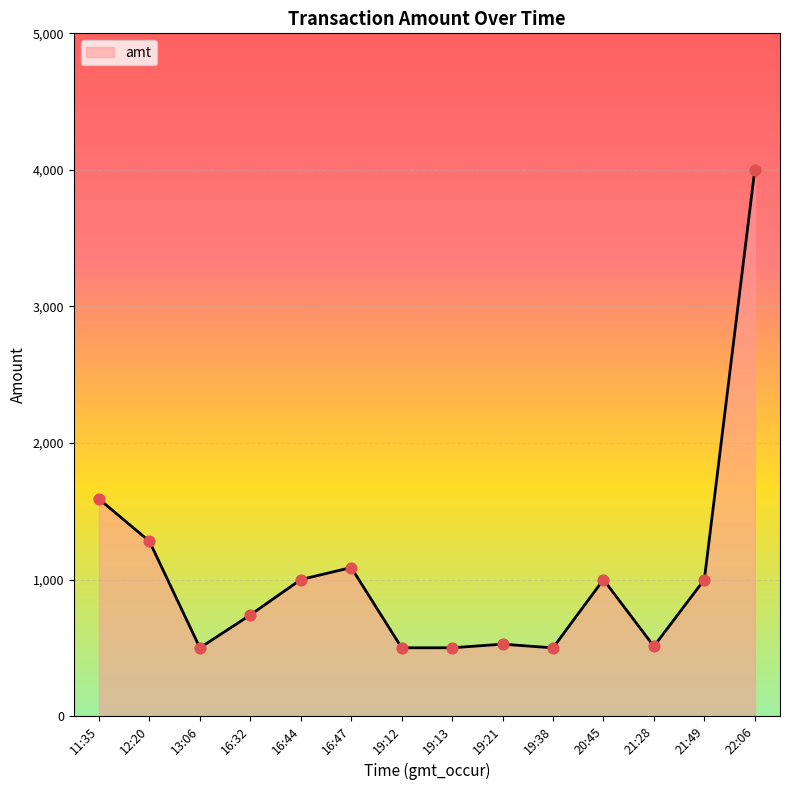

Between 11:35 and 22:06, which is larger?

22:06